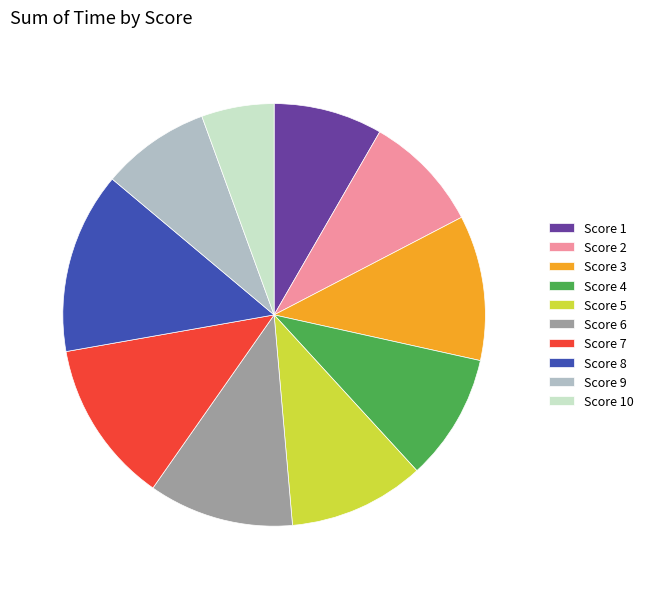

Approximately how many times larger is the value at Score 3 compared to Score 4?

1.1